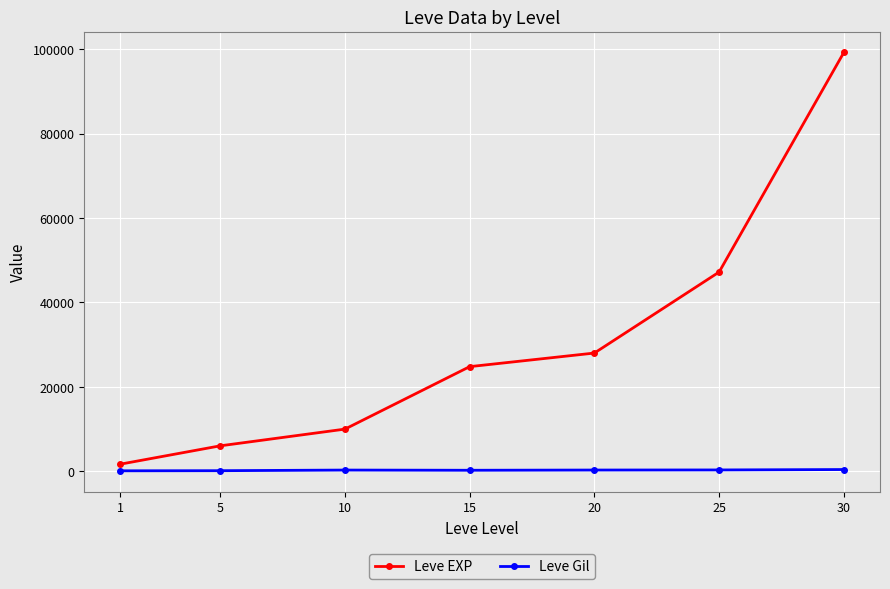

What is the difference between the highest and lowest values at 1?

1578